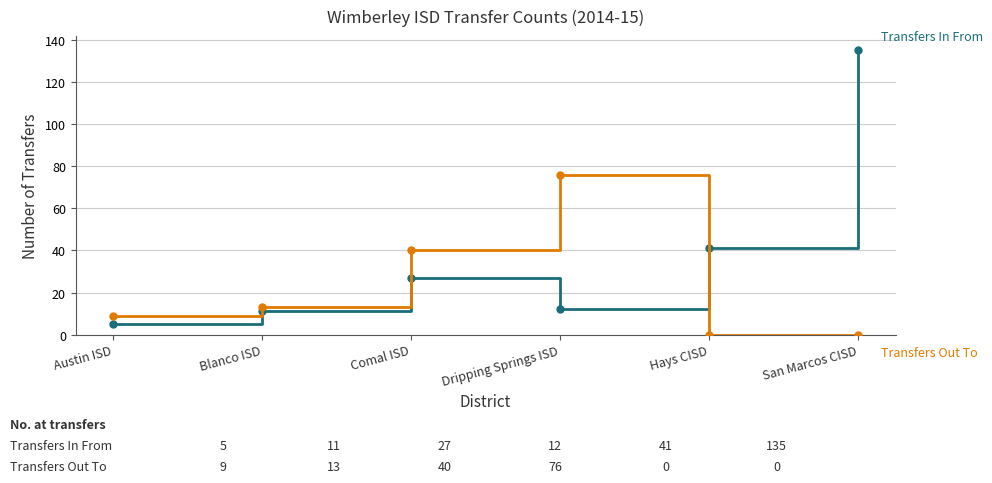

Which category has the highest value across all series?

San Marcos CISD